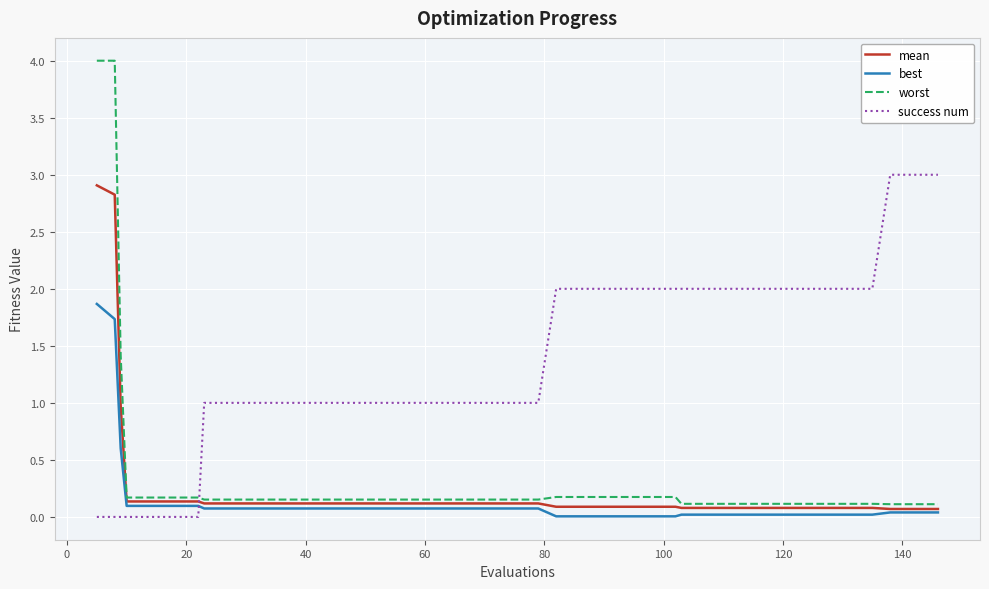

Which series has the largest total across all categories?

success num